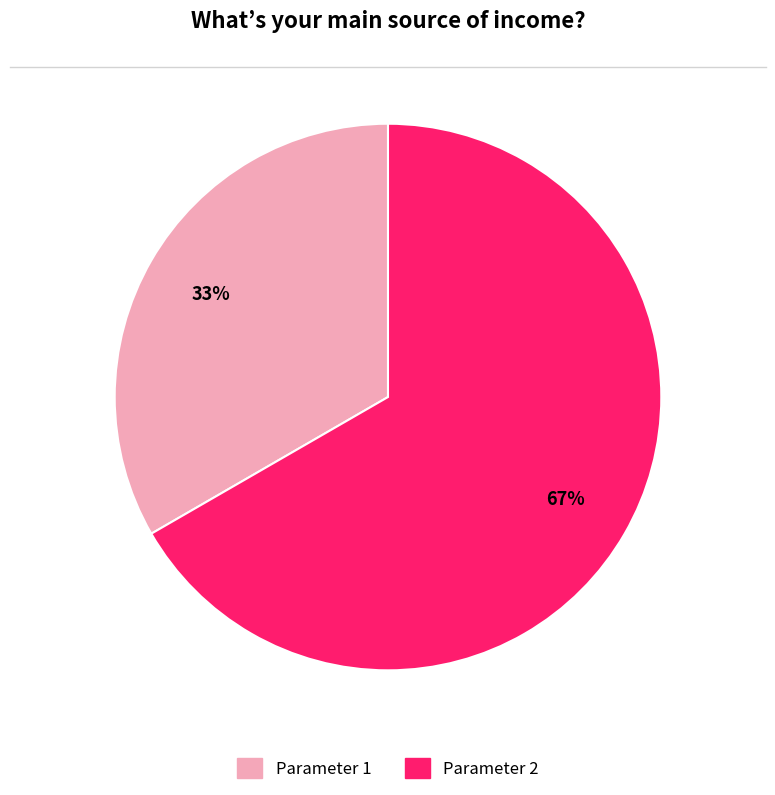

Which slice is the smallest?

Parameter 1